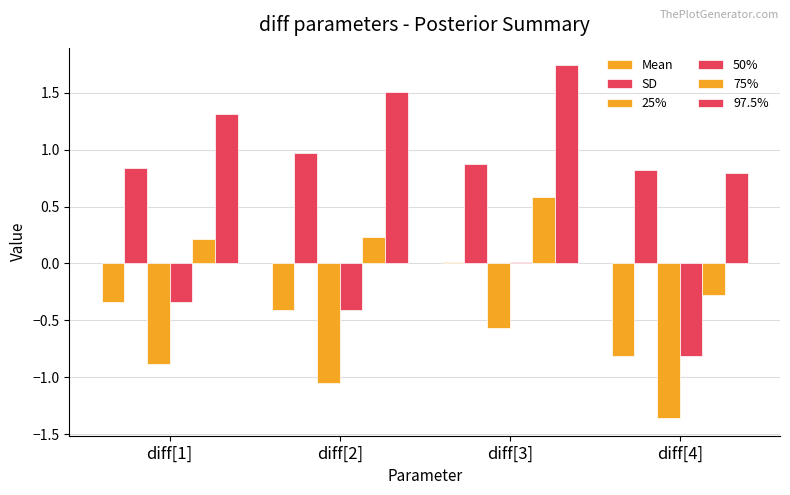

Which series changed the most between diff[2] and diff[4]?

97.5%